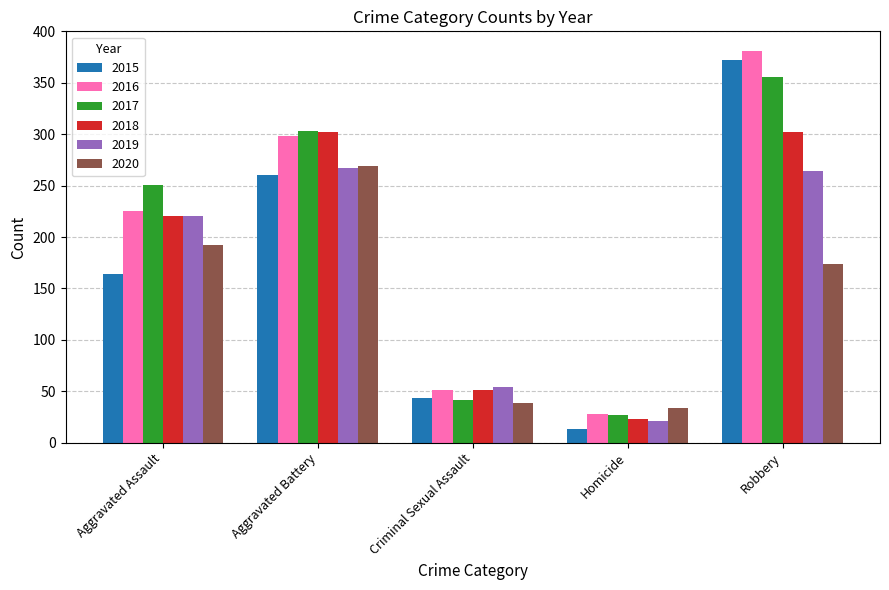

Reading left to right, transcribe all the data shown in this chart.

2015: 164	260	43	13	372
2016: 225	298	51	28	381
2017: 251	303	41	27	356
2018: 220	302	51	23	302
2019: 220	267	54	21	264
2020: 192	269	39	34	174